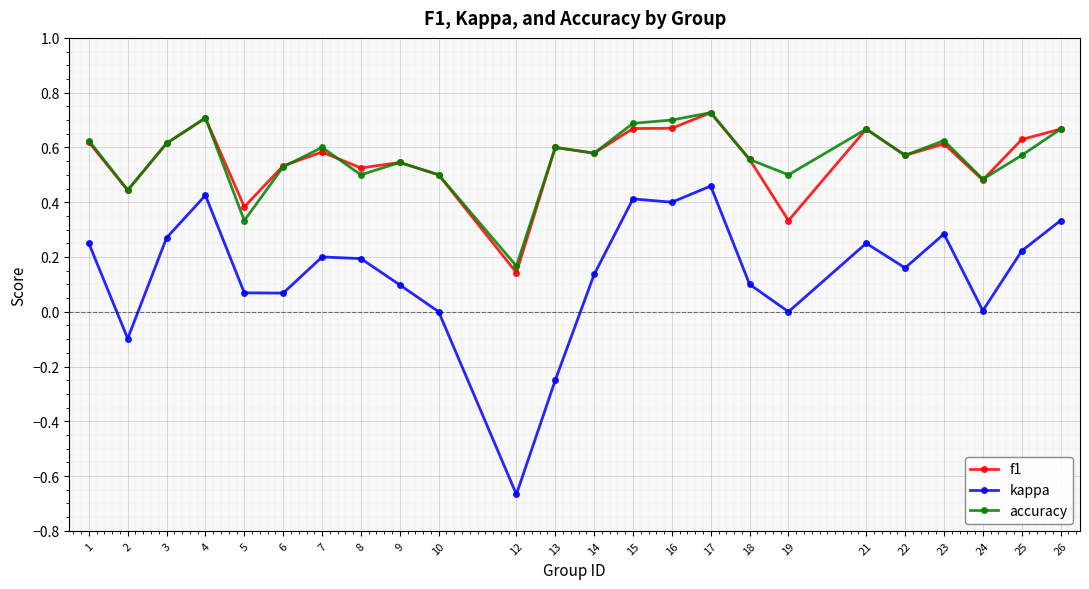

What are all the series names shown in the legend?

f1, kappa, accuracy